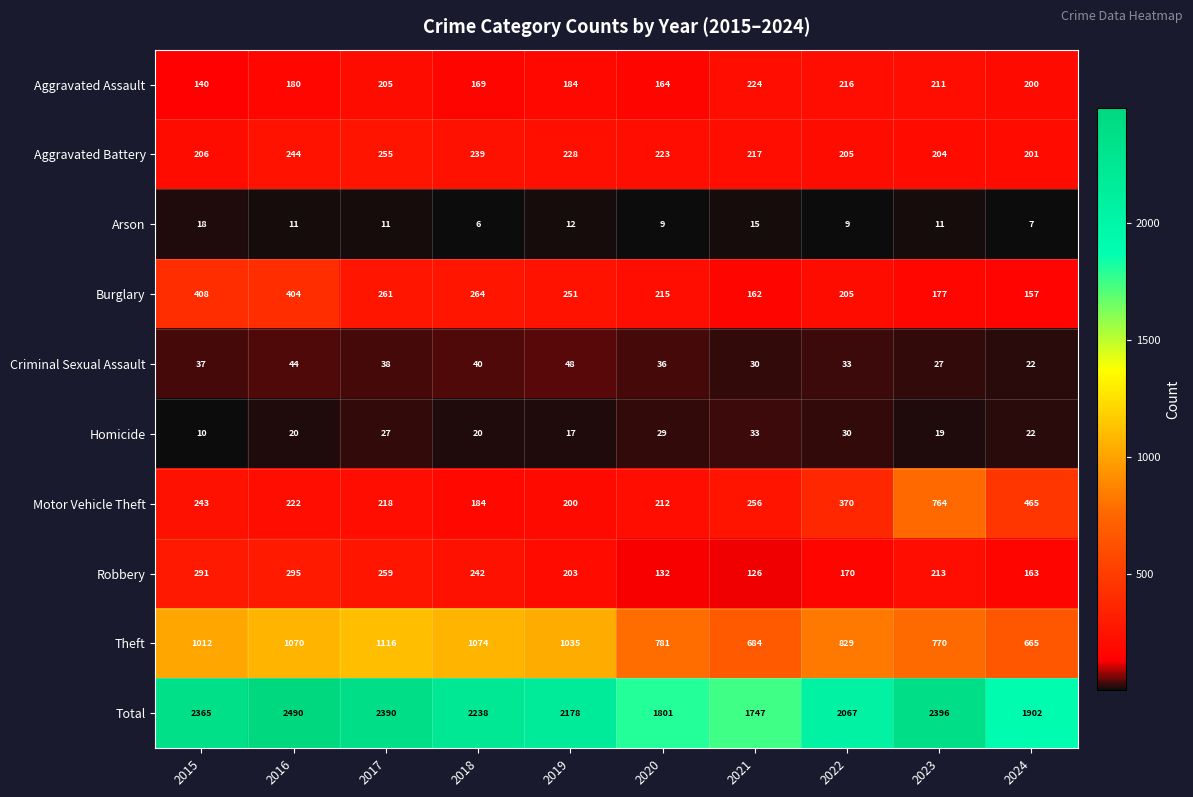

What is the difference between the second highest and minimum values in the Arson series?

9